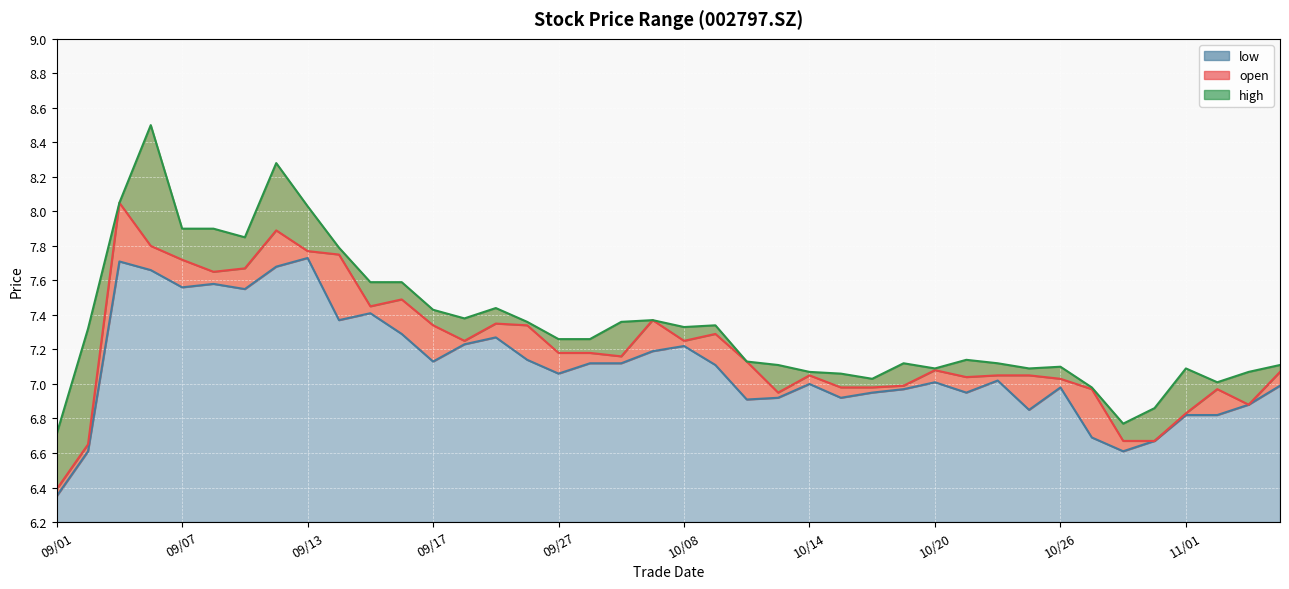

At 10/22, list the series in order from smallest to largest.

low, open, high